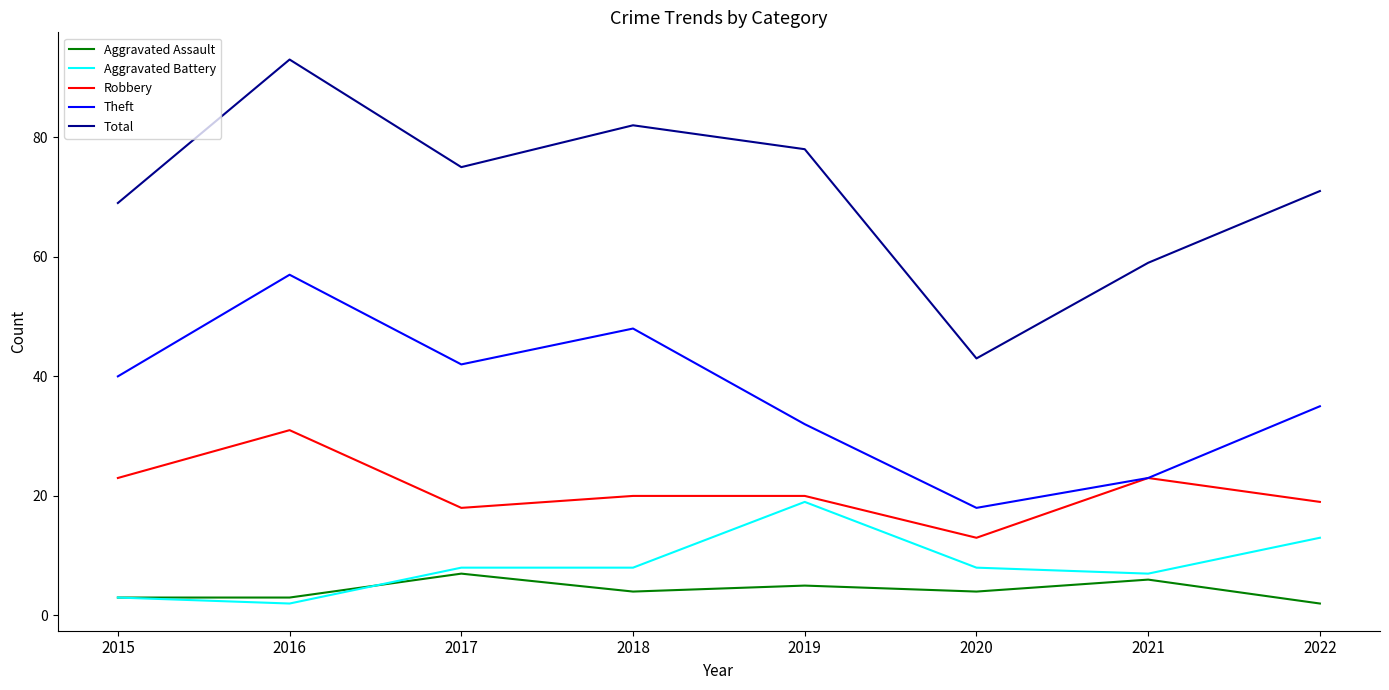

True or false: Theft has more than 1 interior local peaks.

True